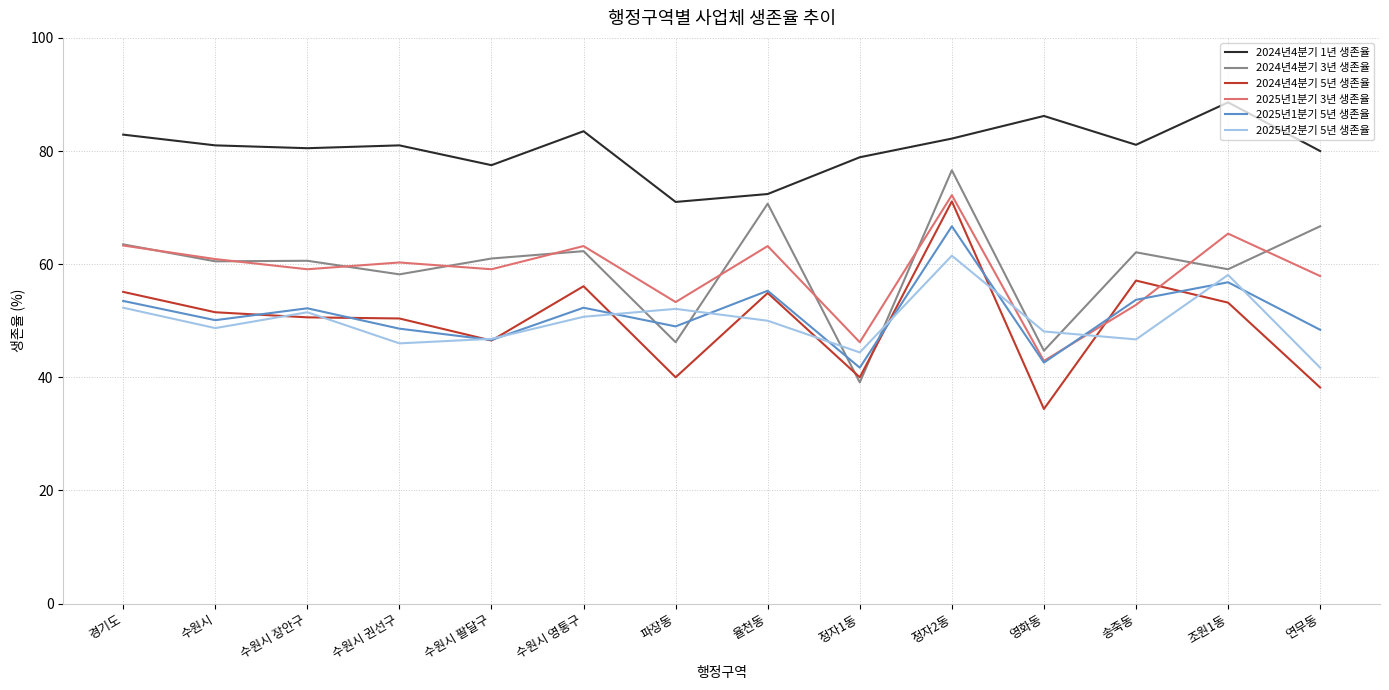

Is the value of 2025년1분기 3년 생존율 at 수원시 권선구 greater than the value of 2024년4분기 5년 생존율 at 연무동?

Yes